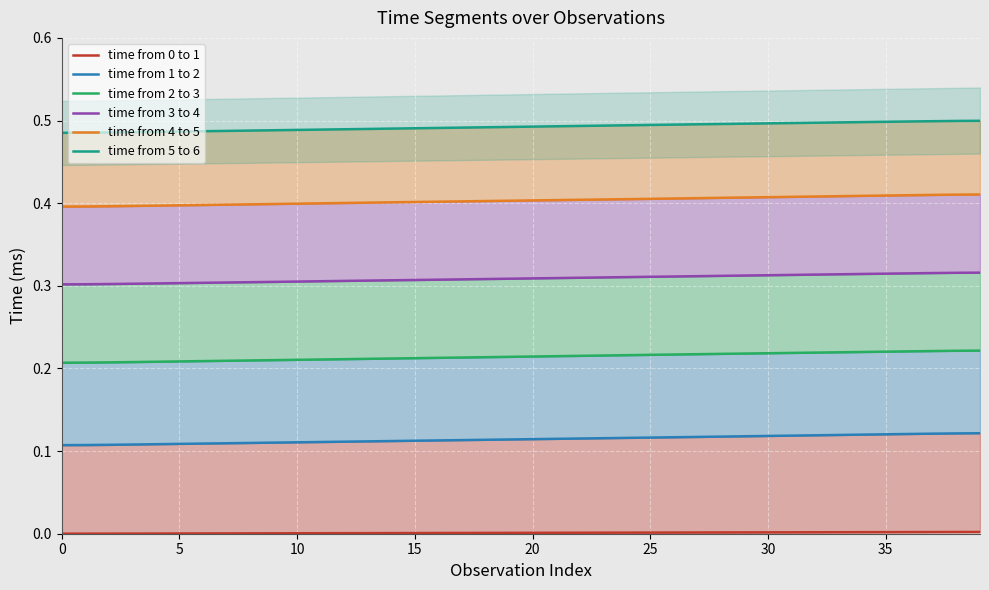

The time from 3 to 4 series shows 0.2 at 20. True or false?

False